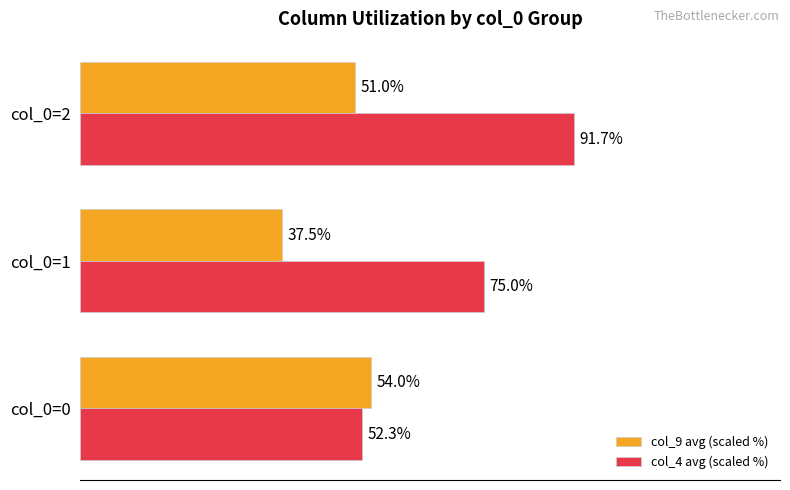

Is the value of col_4 avg (scaled %) at col_0=2 greater than the value of col_9 avg (scaled %) at col_0=2?

Yes